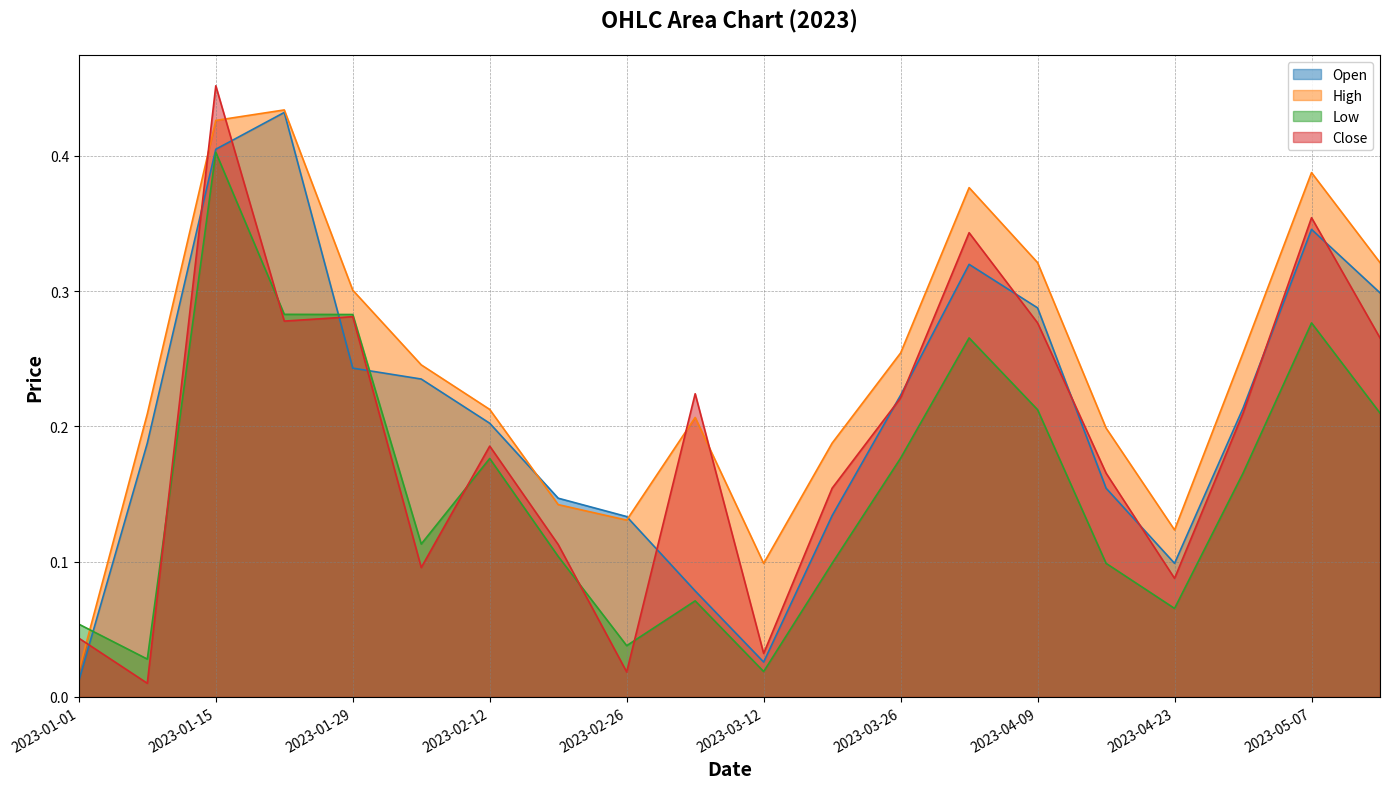

Reading left to right, transcribe all the data shown in this chart.

Open: 0.0	0.2	0.4	0.4	0.2	0.2	0.2	0.1	0.1	0.1	0.0	0.1	0.2	0.3	0.3	0.2	0.1	0.2	0.3	0.3
High: 0.0	0.2	0.4	0.4	0.3	0.2	0.2	0.1	0.1	0.2	0.1	0.2	0.3	0.4	0.3	0.2	0.1	0.3	0.4	0.3
Low: 0.1	0.0	0.4	0.3	0.3	0.1	0.2	0.1	0.0	0.1	0.0	0.1	0.2	0.3	0.2	0.1	0.1	0.2	0.3	0.2
Close: 0.0	0.0	0.5	0.3	0.3	0.1	0.2	0.1	0.0	0.2	0.0	0.2	0.2	0.3	0.3	0.2	0.1	0.2	0.4	0.3